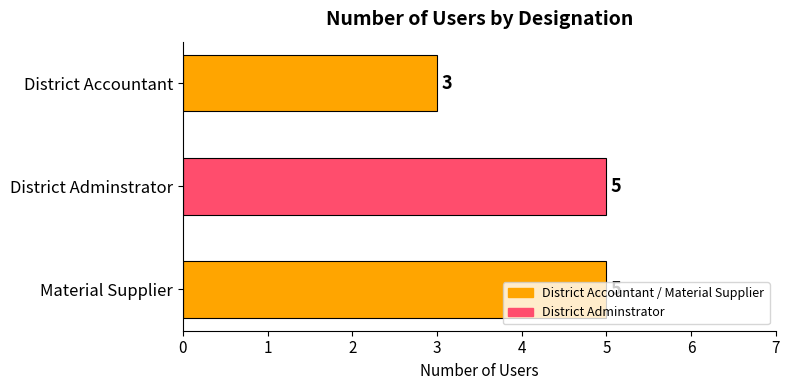

At which category does the chart reach its minimum across all series?

District Accountant